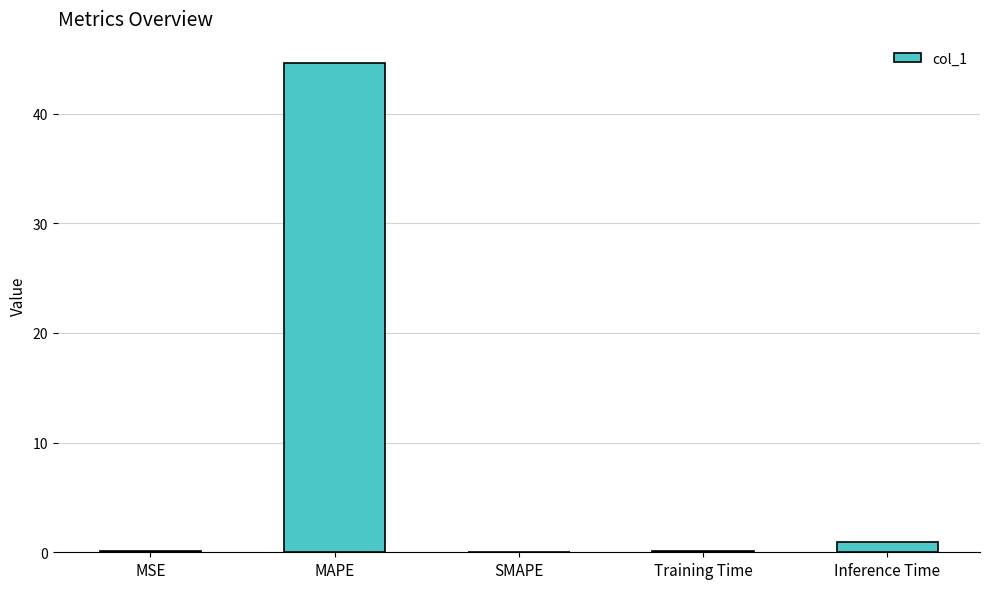

What is the greatest value displayed?

44.6